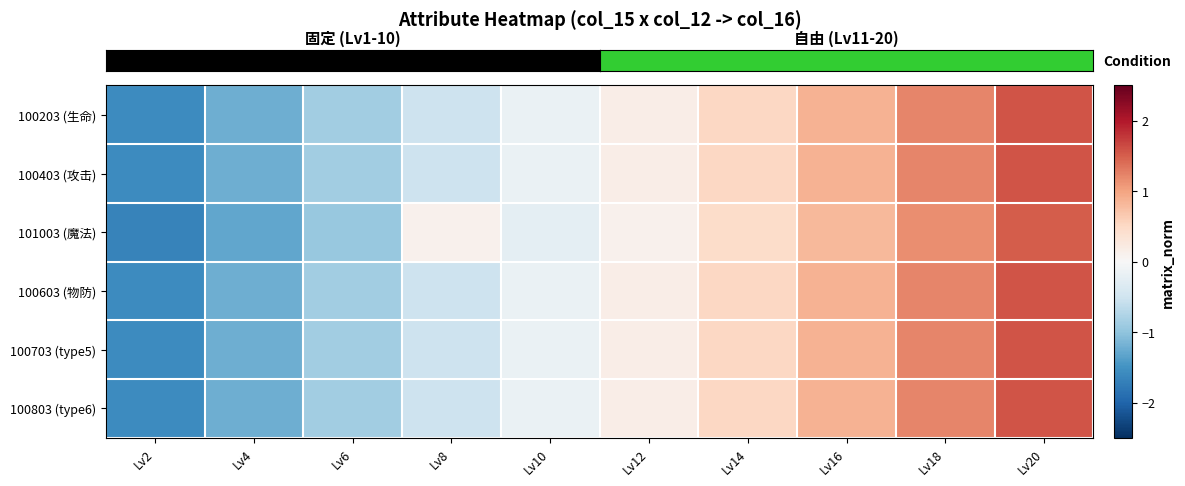

Between Lv8 and Lv10, which series saw the biggest shift?

row_2